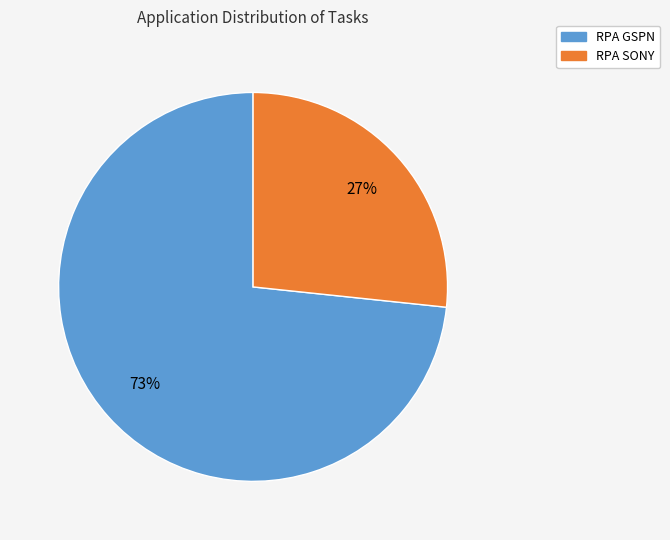

Is there a majority slice in this chart?

Yes